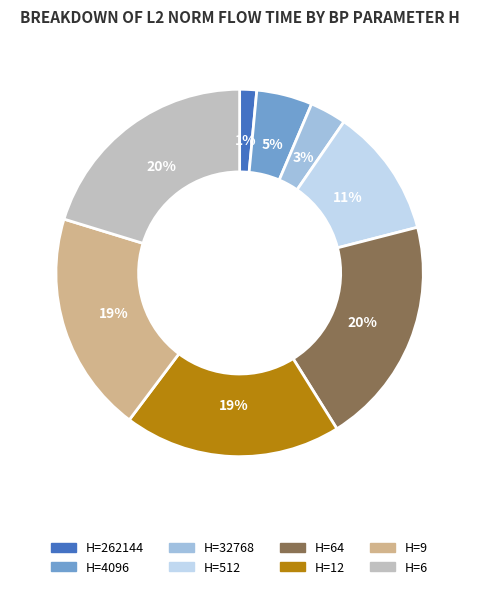

To the nearest percent, what is the difference between the largest and smallest slice percentages?

19%